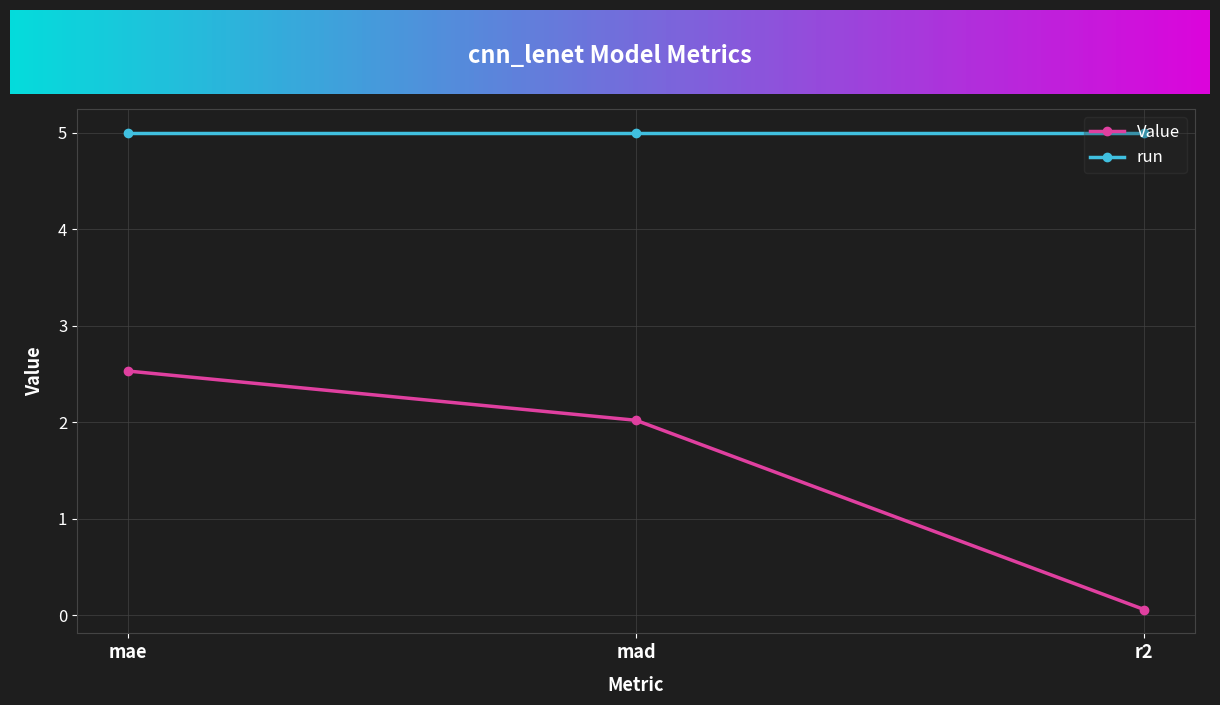

What is the smallest value displayed?

0.1